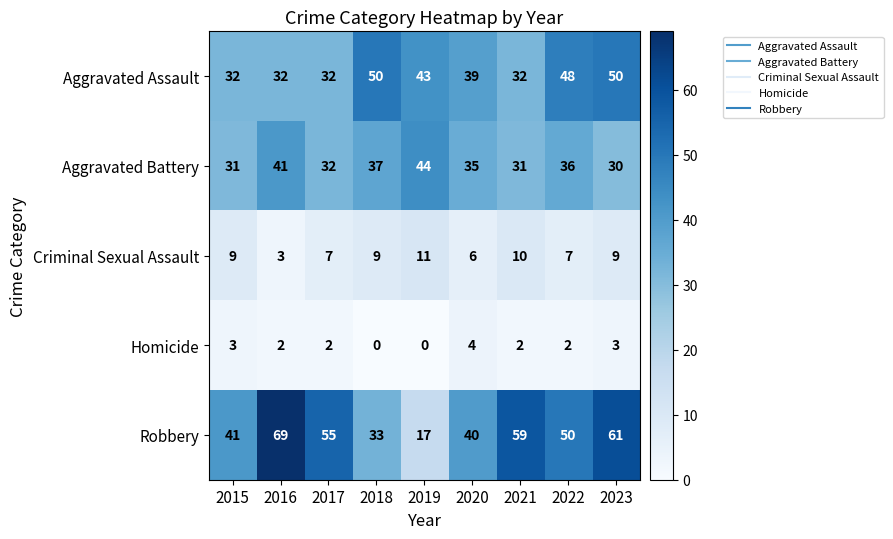

What is the sum of all Aggravated Assault values?

358